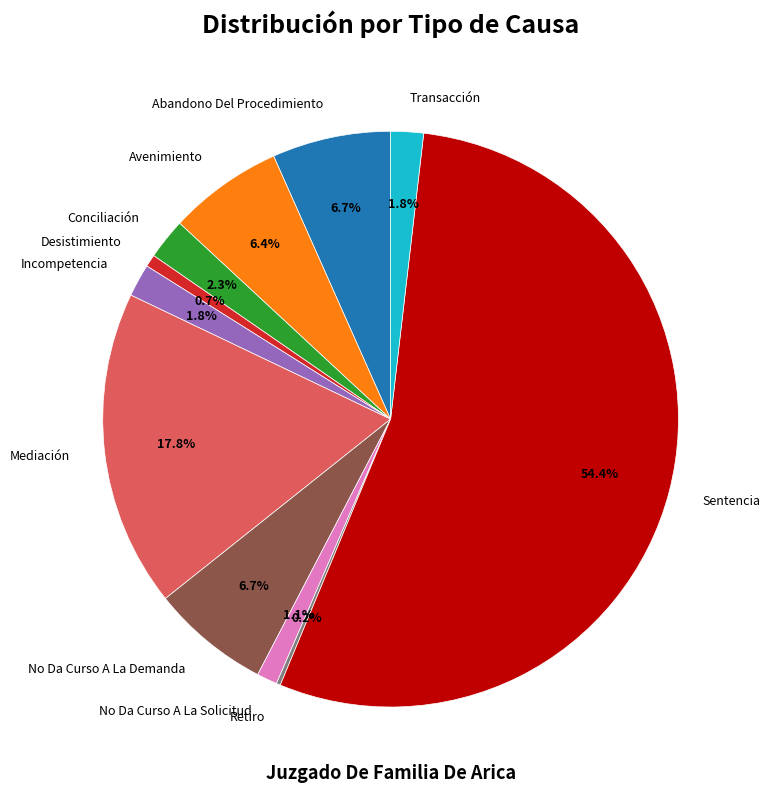

Which category has the biggest portion of the pie?

Sentencia